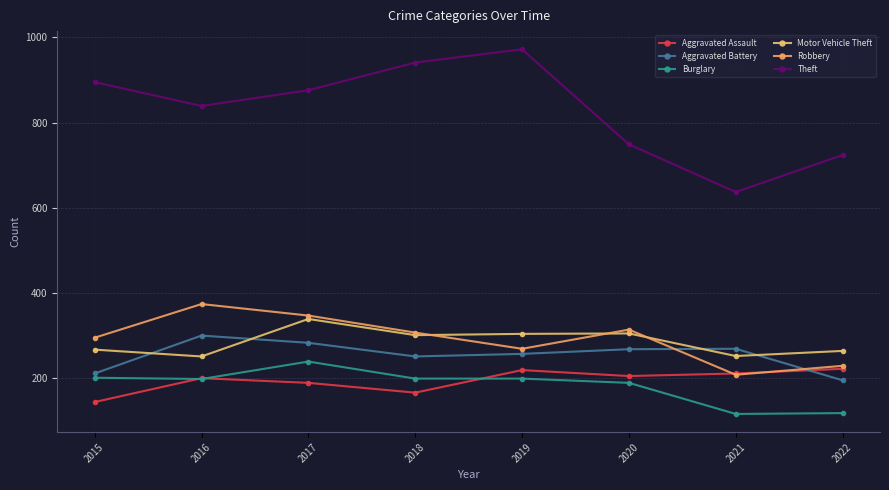

Which has a higher value, 2018 or 2015?

2018